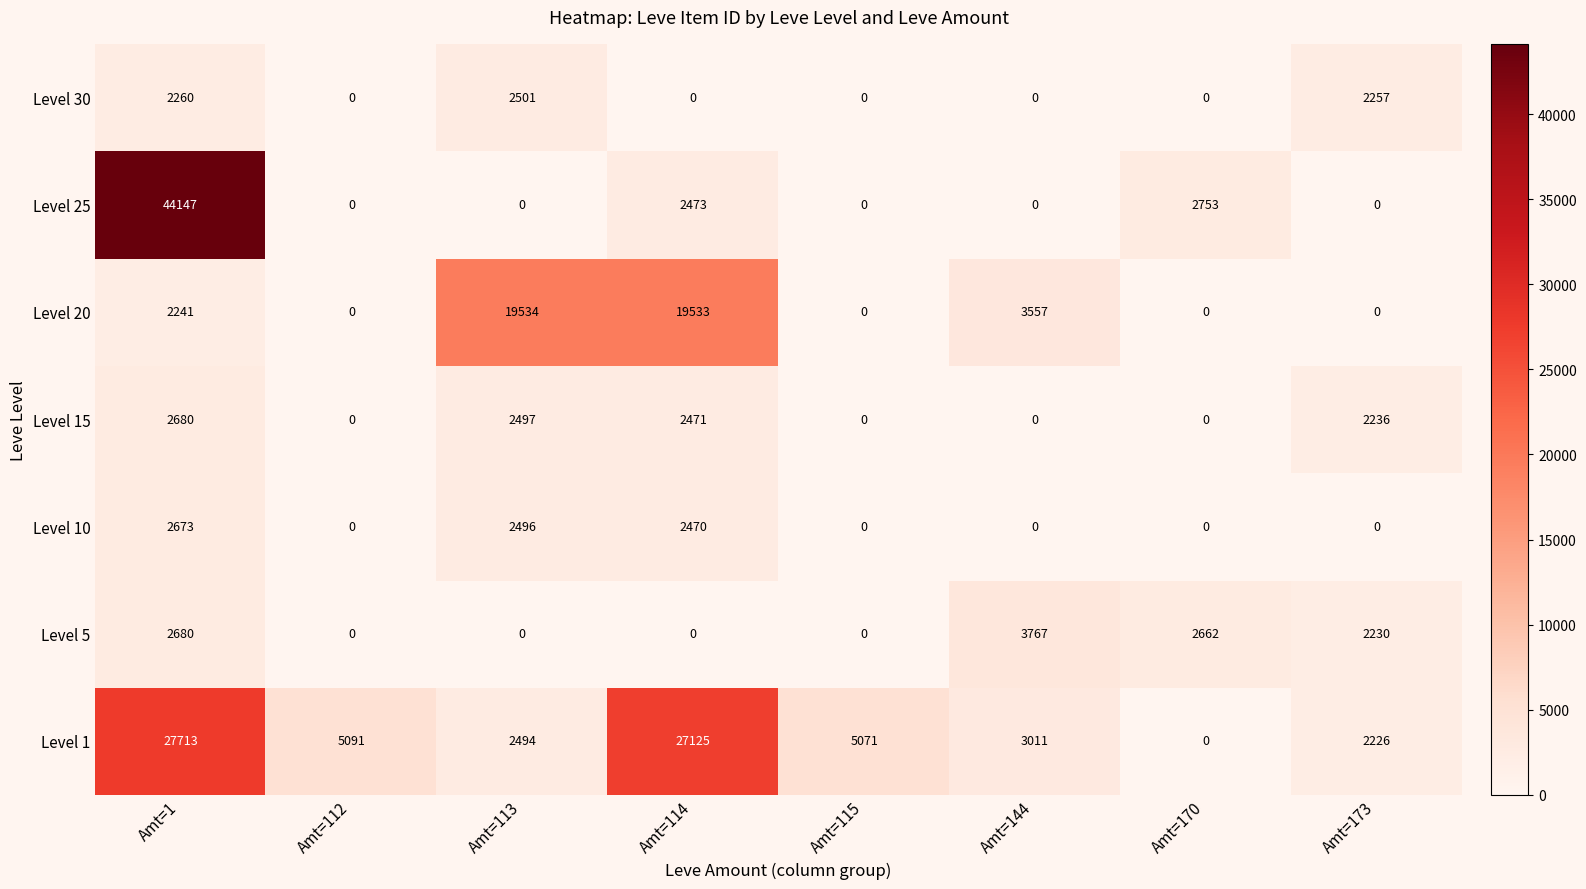

Between Amt=114 and Amt=170, which series saw the biggest shift?

Level 1